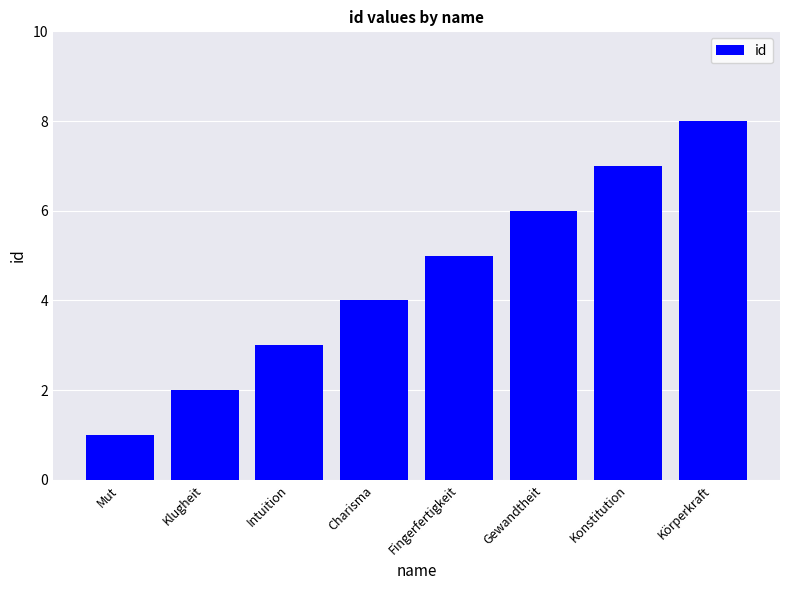

List the labels in order of value, smallest first.

Mut, Klugheit, Intuition, Charisma, Fingerfertigkeit, Gewandtheit, Konstitution, Körperkraft